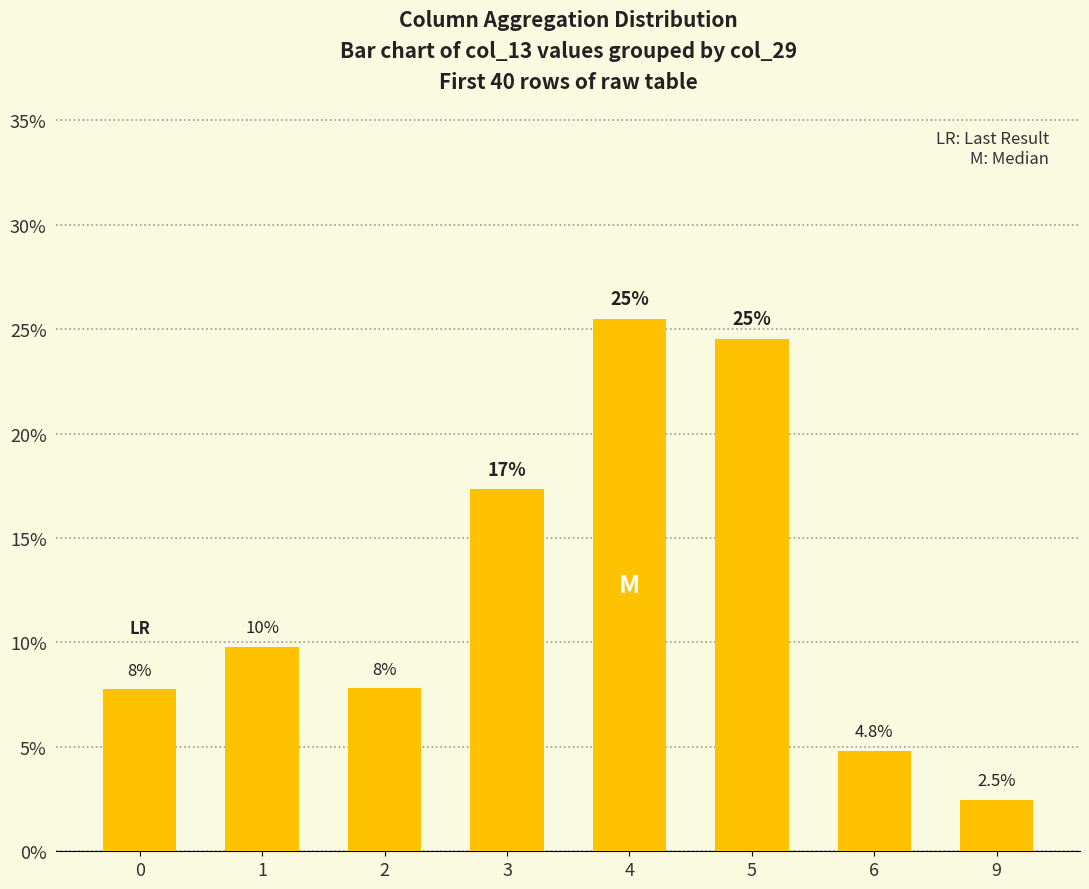

What is the difference between the second highest and second lowest values?

19.7